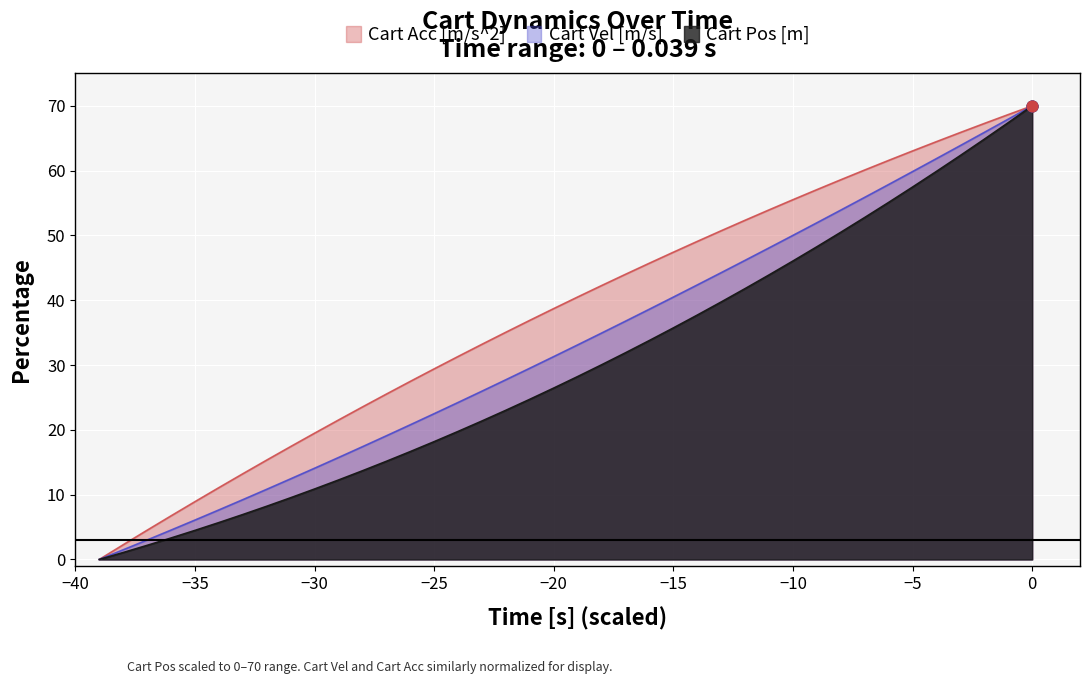

The value of Cart Acc [m/s^2] at −20 is 38.7. True or false?

True